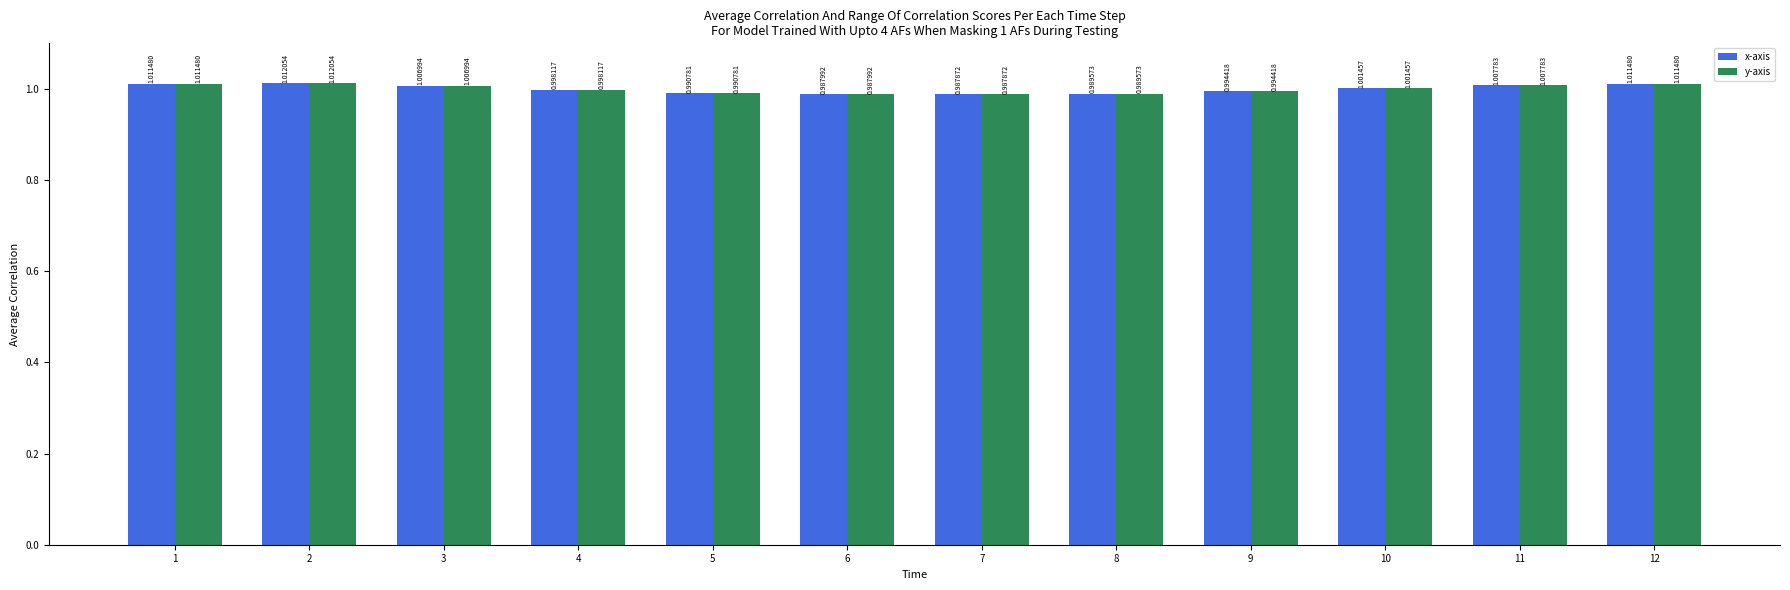

Is the value of y-axis at 12 greater than the value of x-axis at 7?

Yes